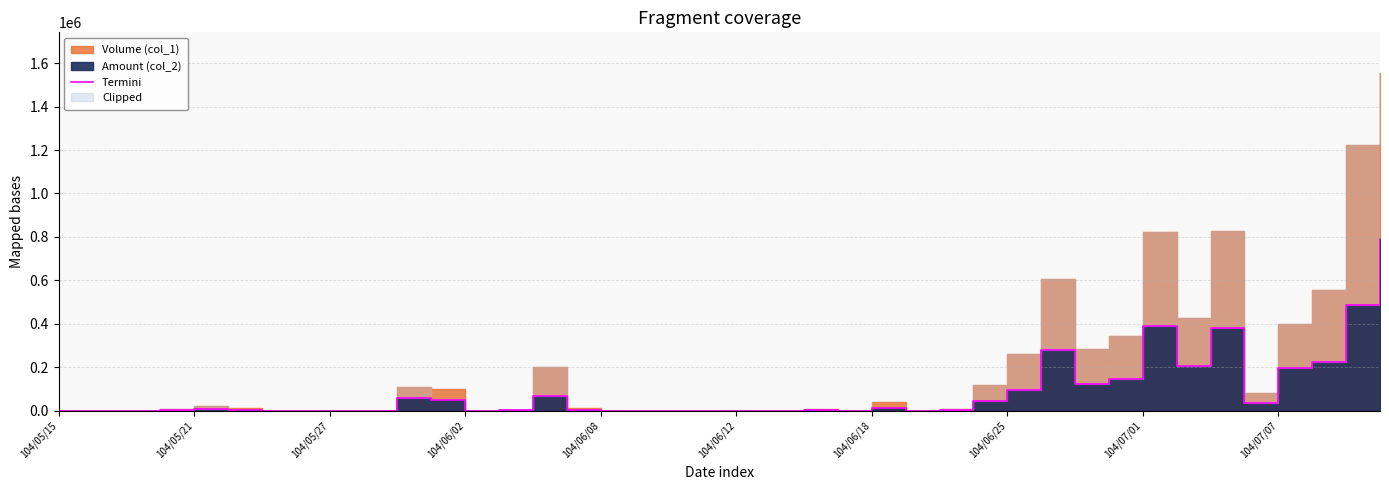

What is the maximum value shown in the chart?

788680